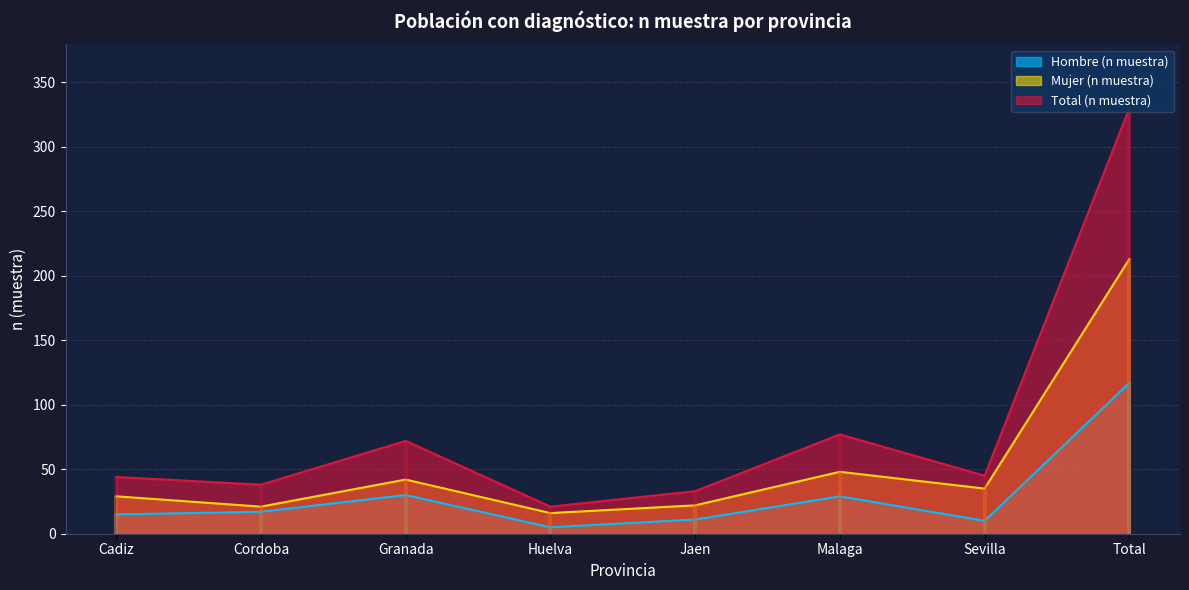

What is the total value across all series at Cordoba?

76